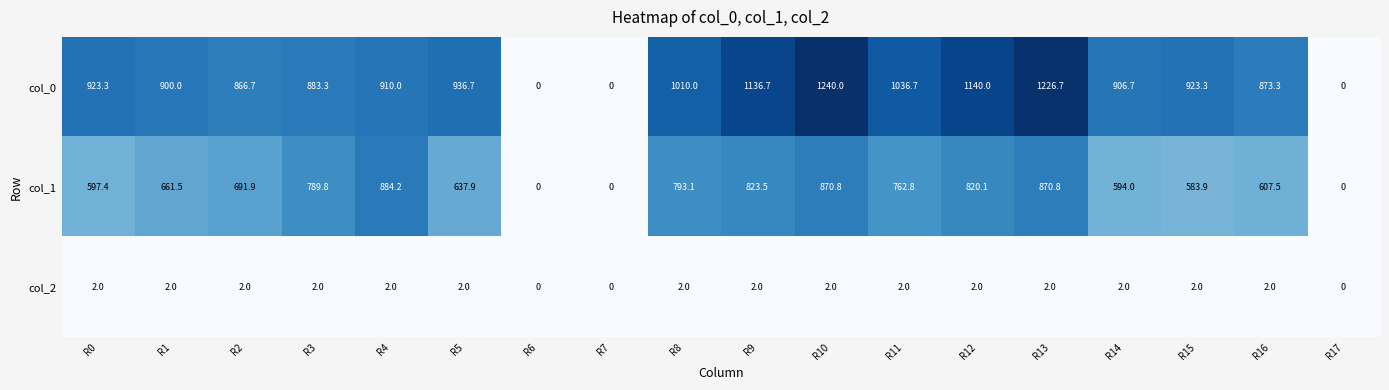

Is it true that col_0 equals 1878.5 at R10?

False